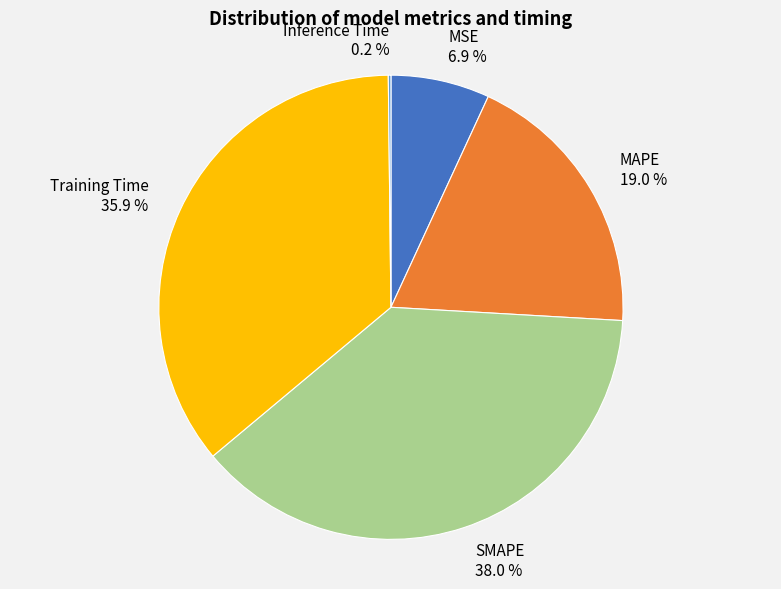

Between MSE and Training Time, which is larger?

Training Time